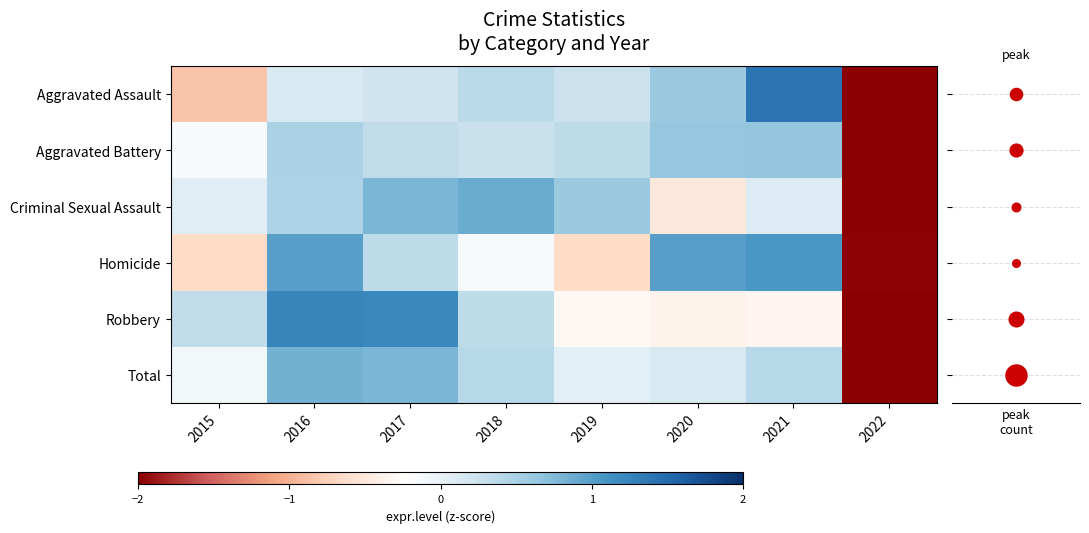

List the series in order of their peak value, lowest first.

Aggravated Battery, Total, Criminal Sexual Assault, Homicide, Robbery, Aggravated Assault